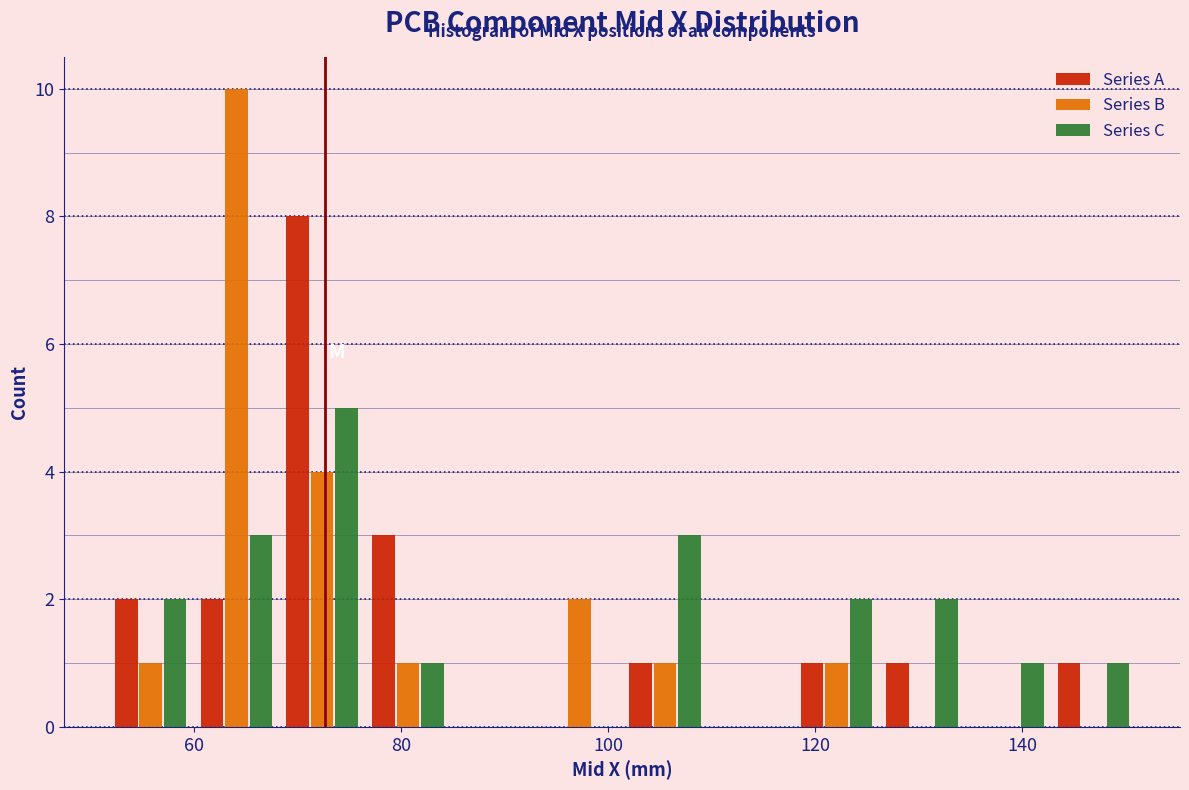

What is the height of the Series C bar covering 52 to 60 on the x-axis? Neither the bar edges nor the heights are printed on the chart, so give them approximately, as read against the axes.

2